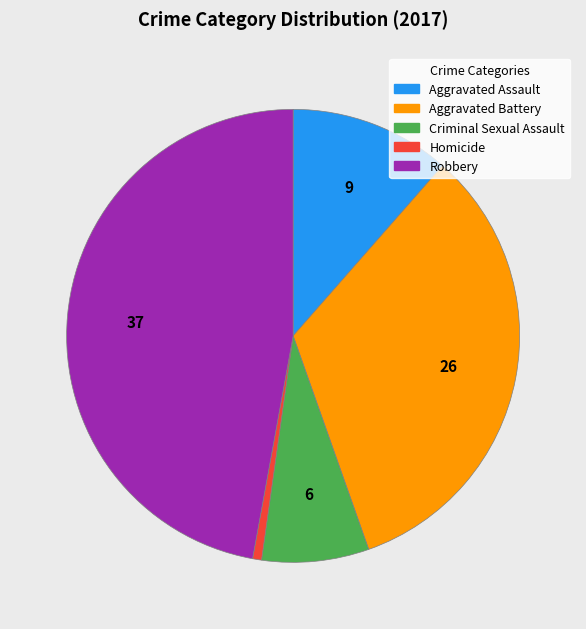

Rank the categories by value from highest to lowest.

Robbery, Aggravated Battery, Aggravated Assault, Criminal Sexual Assault, Homicide